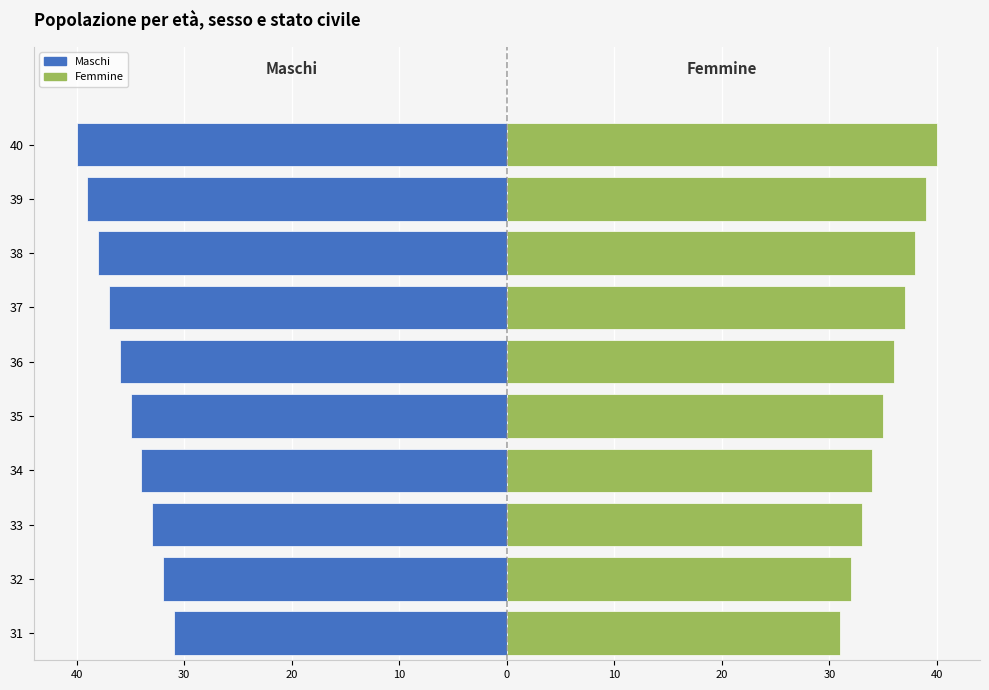

Which series has the largest total across all categories?

Femmine